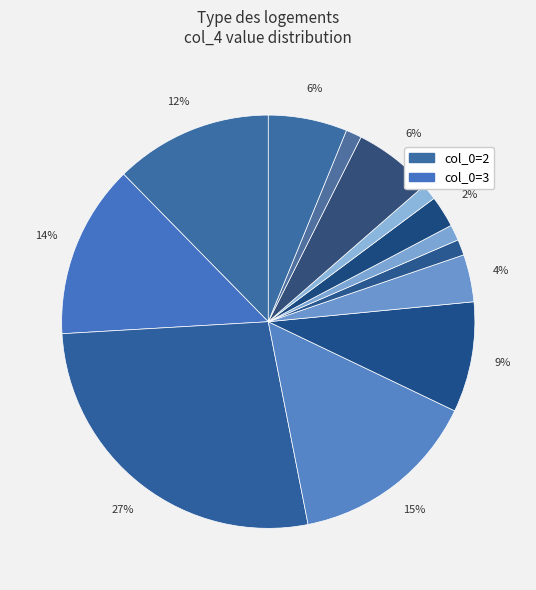

How many slices are in this pie chart?

13